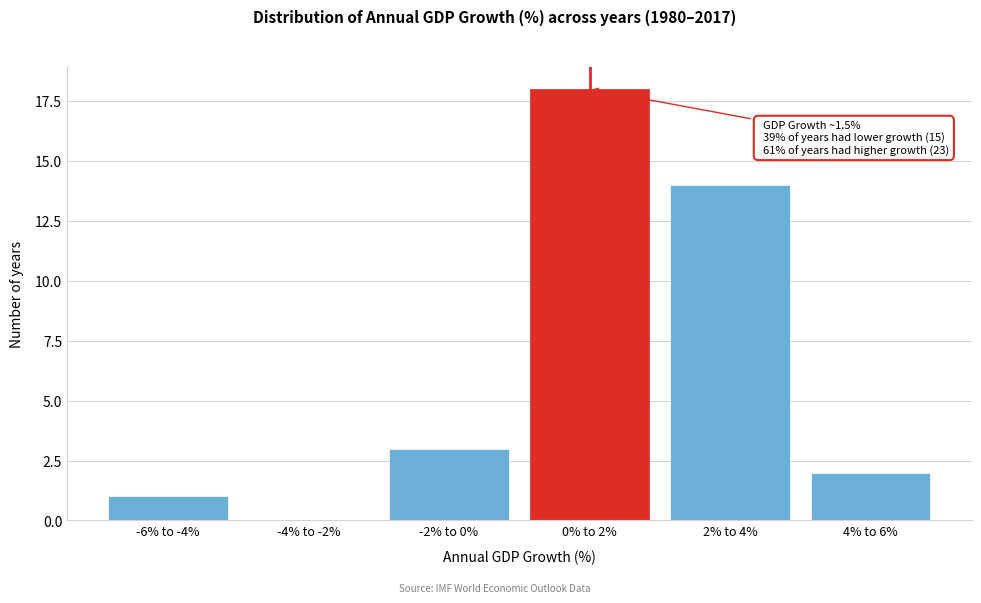

Reading left to right, list all the values displayed in this chart.

-6% to -4%=1	-4% to -2%=0	-2% to 0%=3	0% to 2%=18	2% to 4%=14	4% to 6%=2